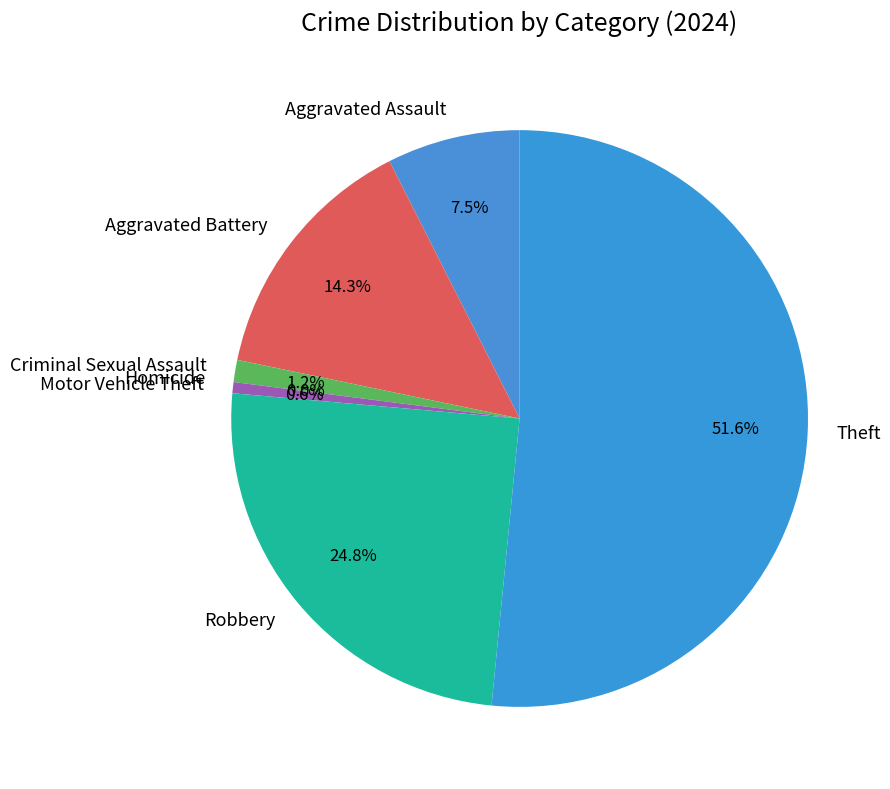

What percentage is the Theft slice, to the nearest percent?

52%